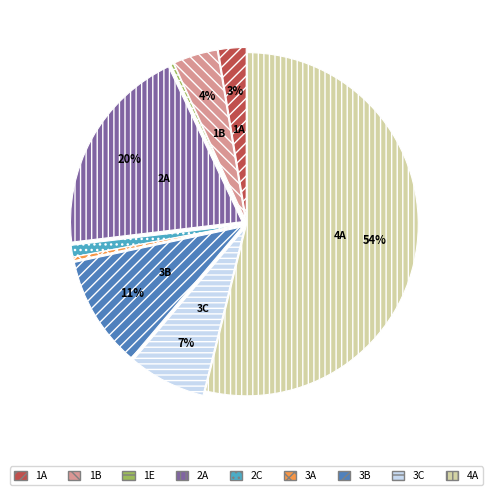

Is there a majority slice in this chart?

Yes